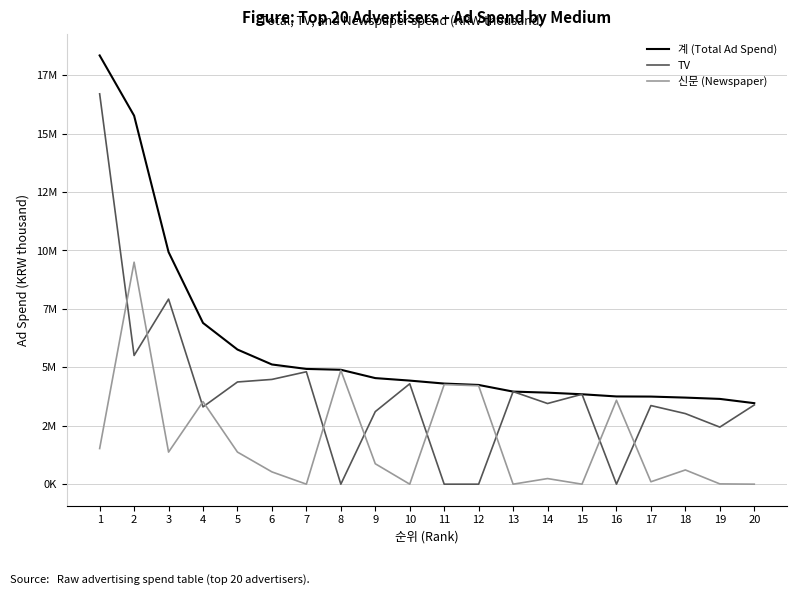

Is this an area chart (filled region under the line)?

No